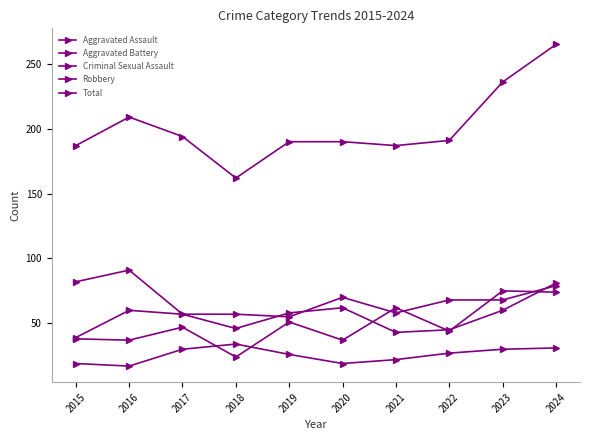

Rank the categories by Aggravated Battery value from lowest to highest.

2015, 2021, 2022, 2018, 2017, 2019, 2016, 2023, 2020, 2024